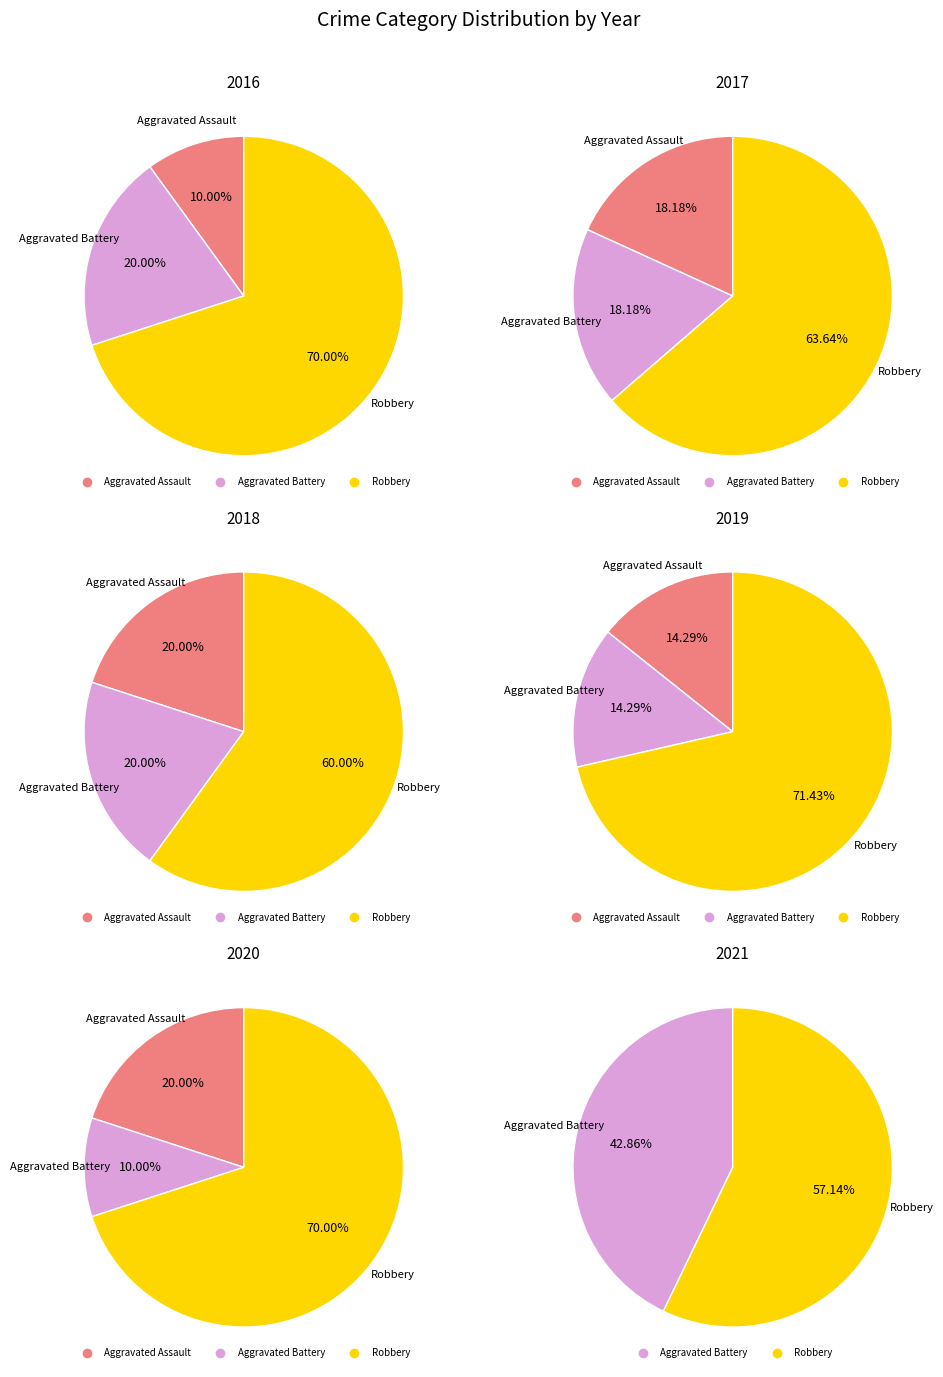

Rank the categories by value from lowest to highest.

Aggravated Assault, Aggravated Battery, Robbery